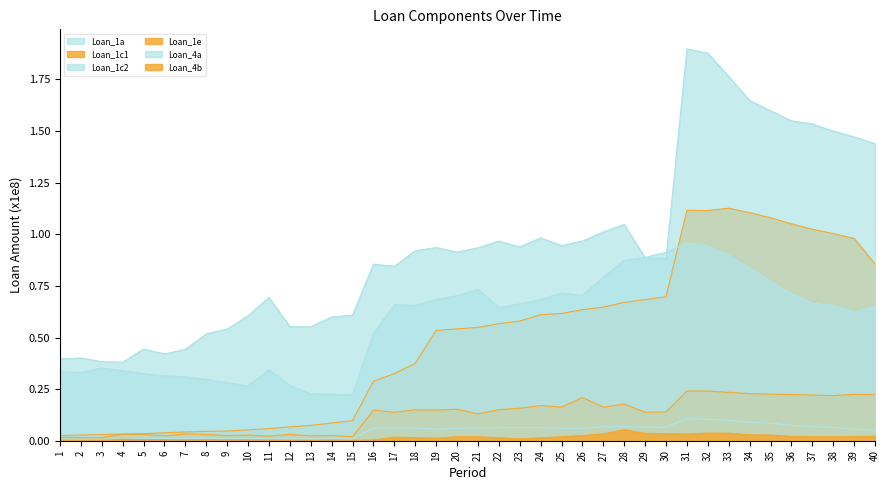

True or false: Loan_1c1 and Loan_1c2 cross at least once.

False